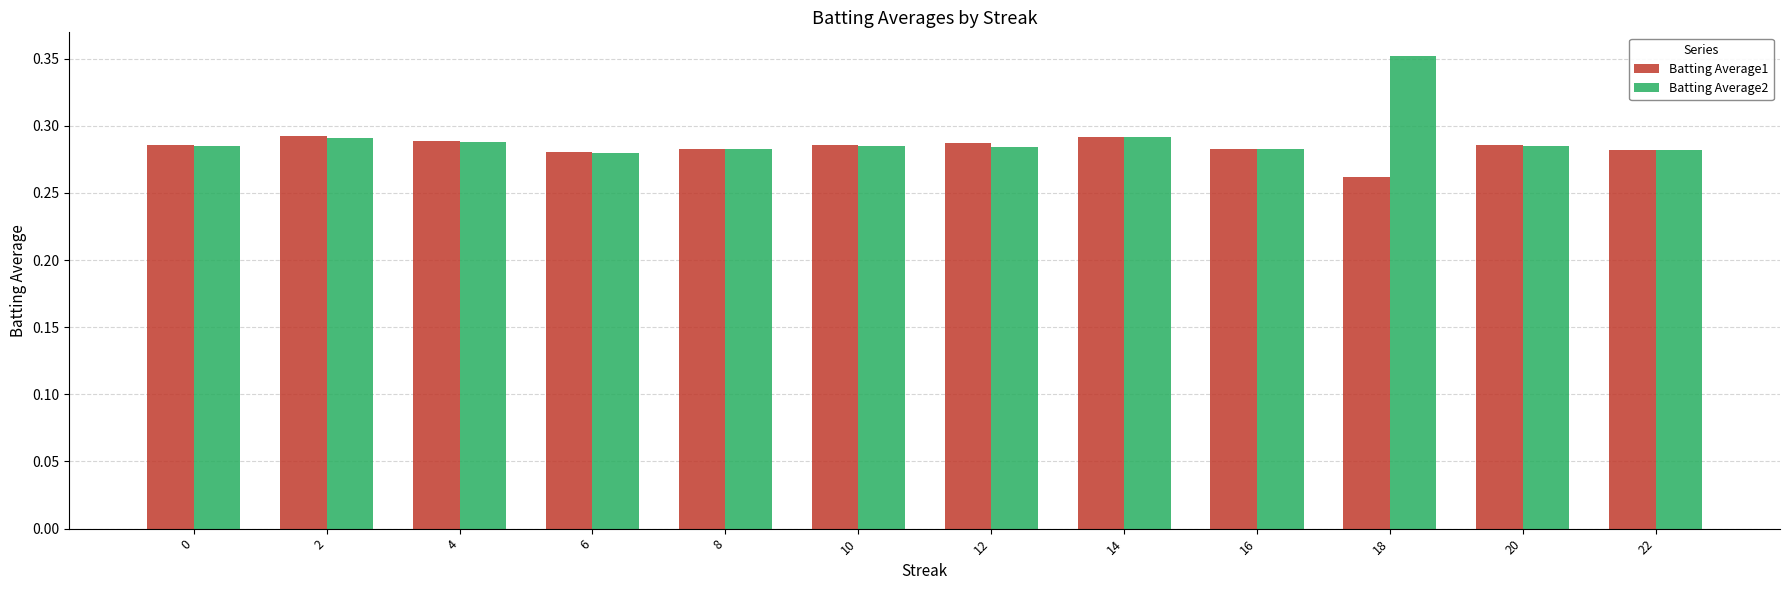

Which category has the lowest value in the Batting Average1 series?

18